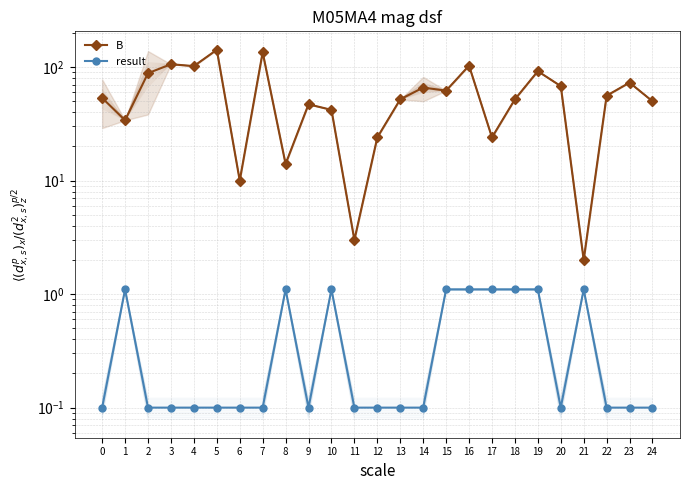

Reading left to right, transcribe all the data shown in this chart.

B: 53.5	34.0	88.3	106.0	102.0	142.0	10.0	135.0	14.0	47.0	42.0	3.0	24.0	52.0	66.0	62.0	103.0	24.0	52.0	92.0	68.0	2.0	56.0	73.0	50.0
result: 0.1	1.1	0.1	0.1	0.1	0.1	0.1	0.1	1.1	0.1	1.1	0.1	0.1	0.1	0.1	1.1	1.1	1.1	1.1	1.1	0.1	1.1	0.1	0.1	0.1